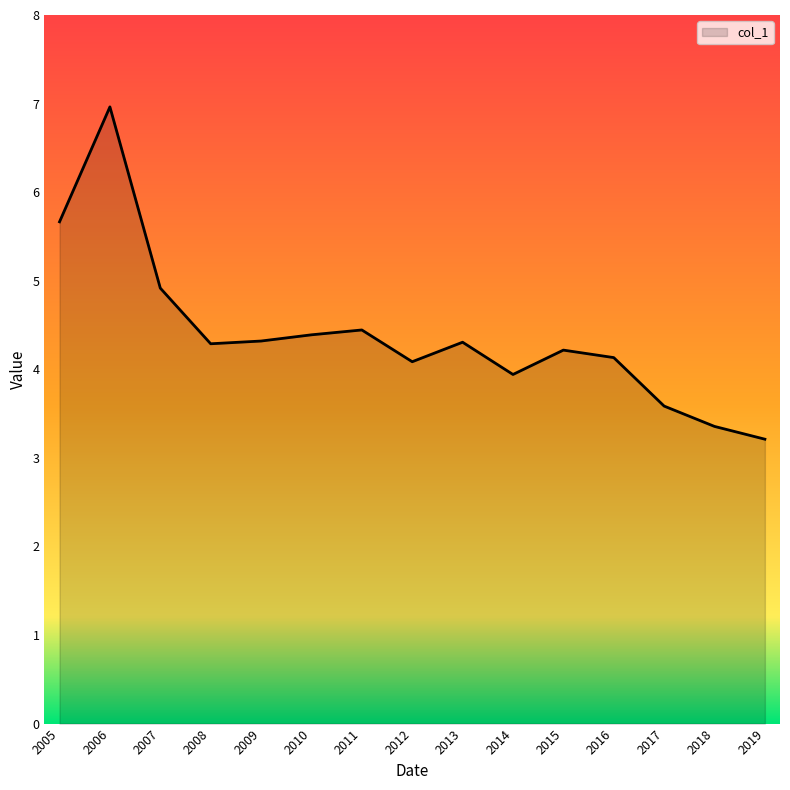

What is the smallest value displayed?

3.2